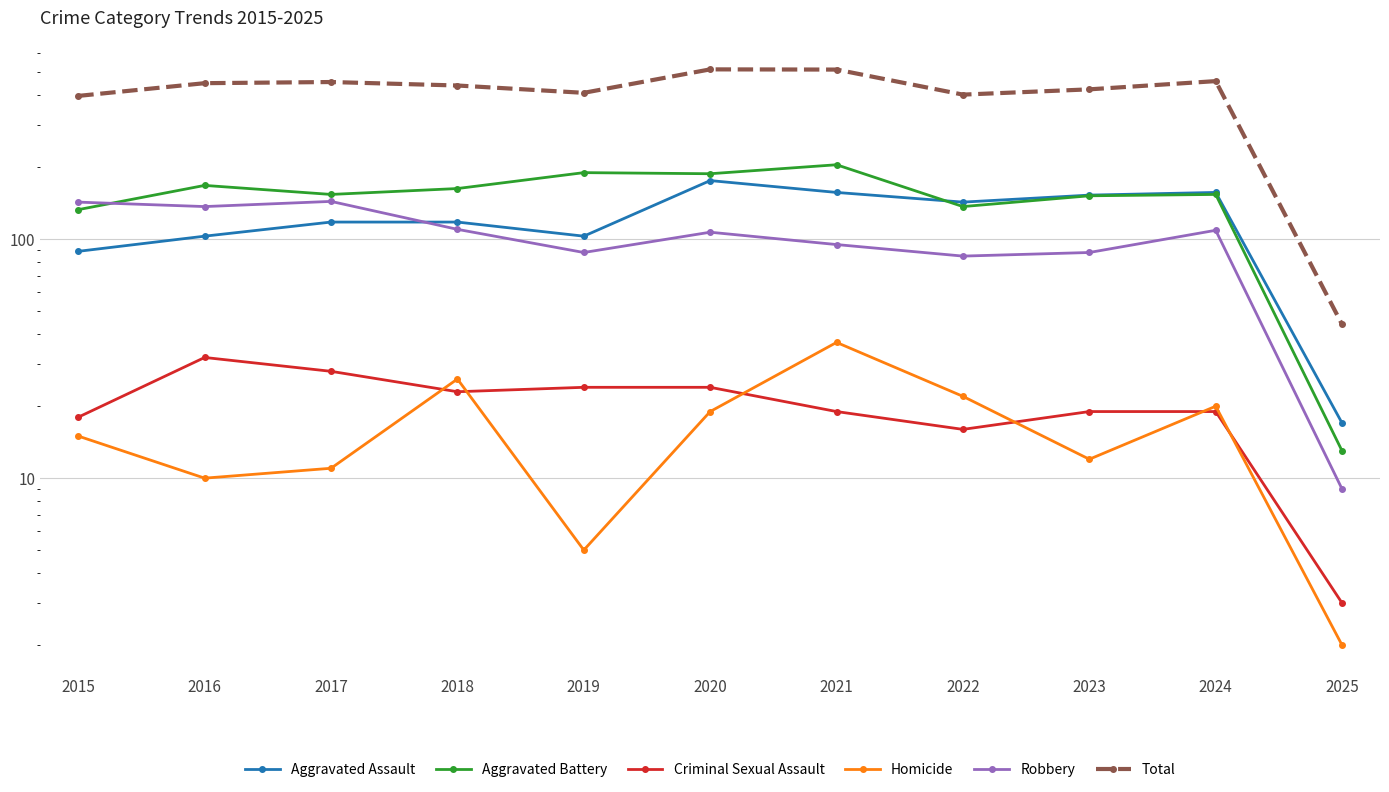

How many distinct data groups are displayed?

6